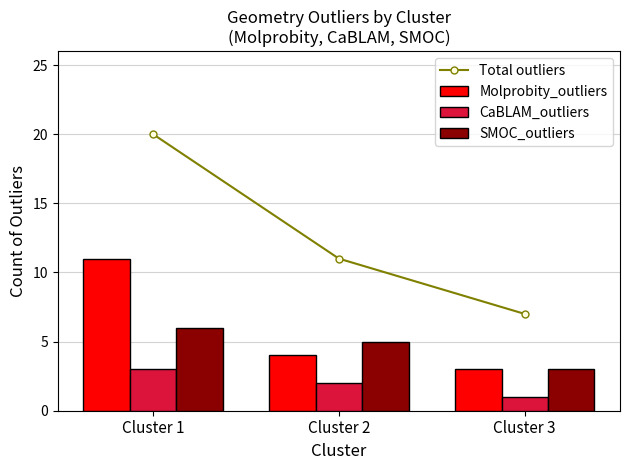

Is it true that SMOC_outliers equals 3 at Cluster 3?

True